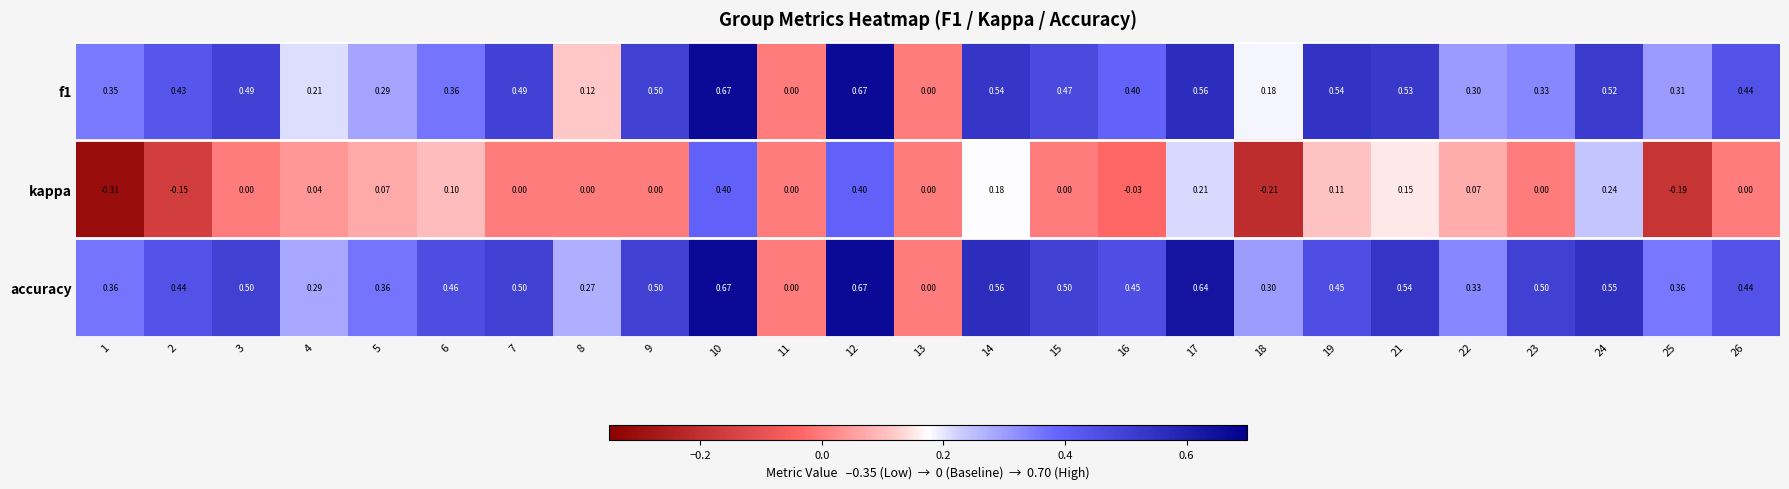

Which series has the largest total across all categories?

accuracy